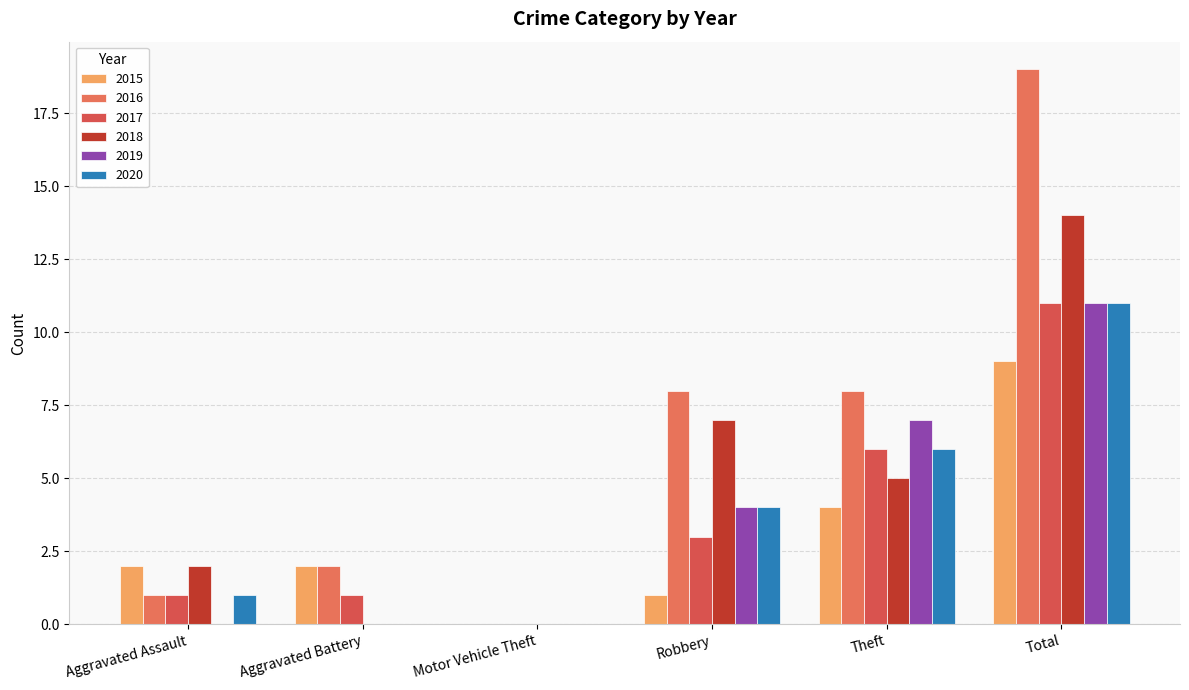

What is the label of the 5th bar from the right?

Aggravated Battery